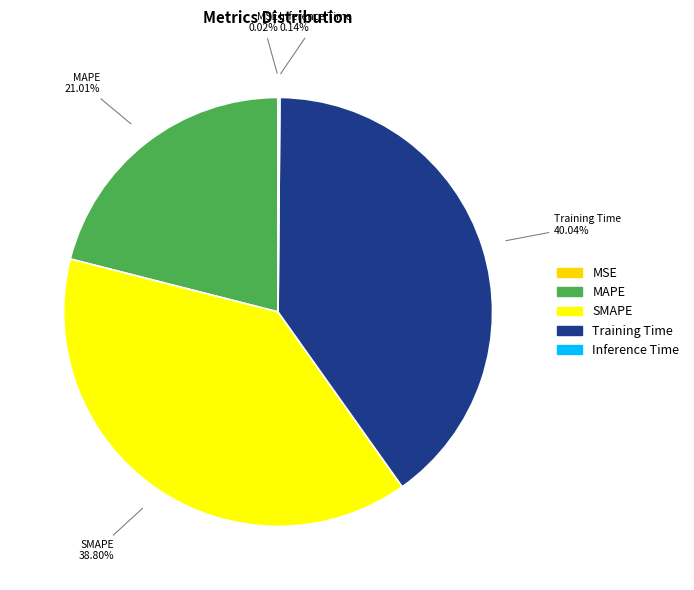

To the nearest percent, what portion does Training Time represent?

40%